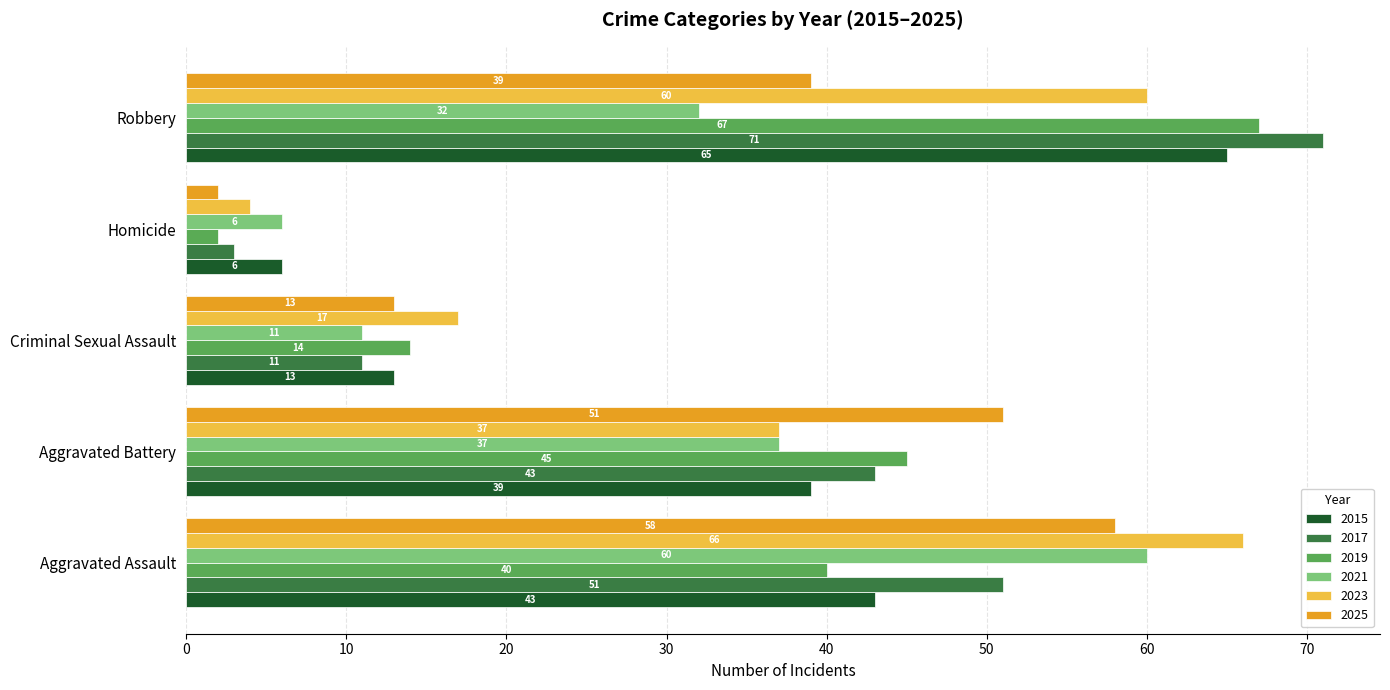

How many data points in 2015 are less than 39?

2